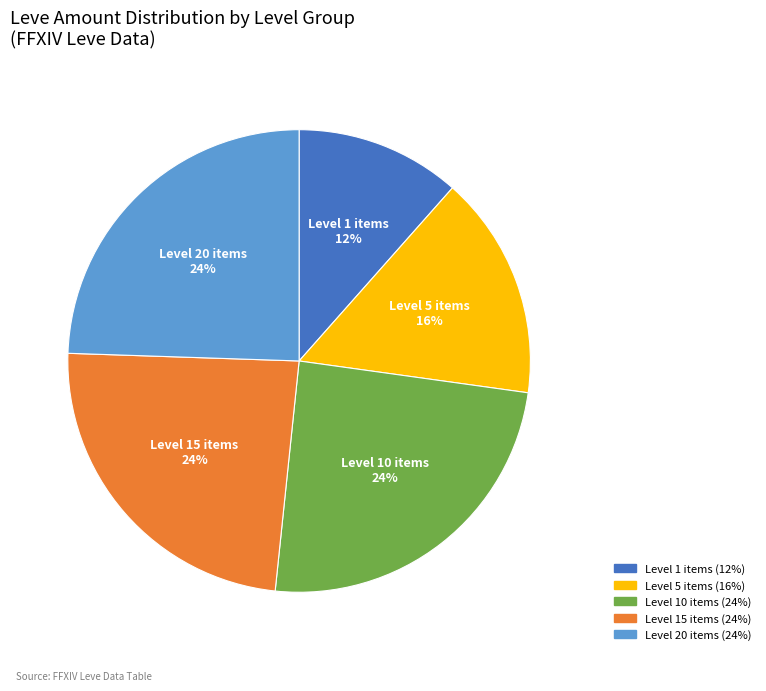

Is there a majority slice in this chart?

No